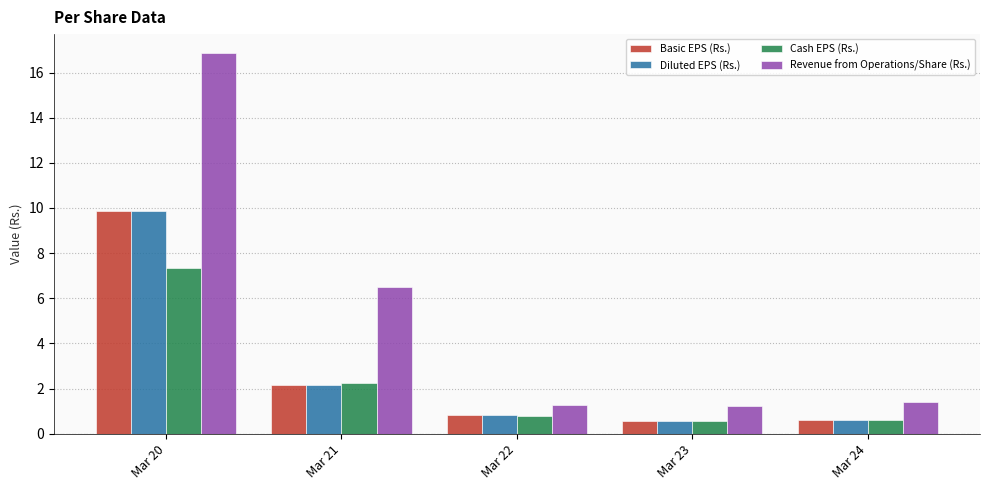

What is the difference between the highest and lowest values at Mar 23?

0.7